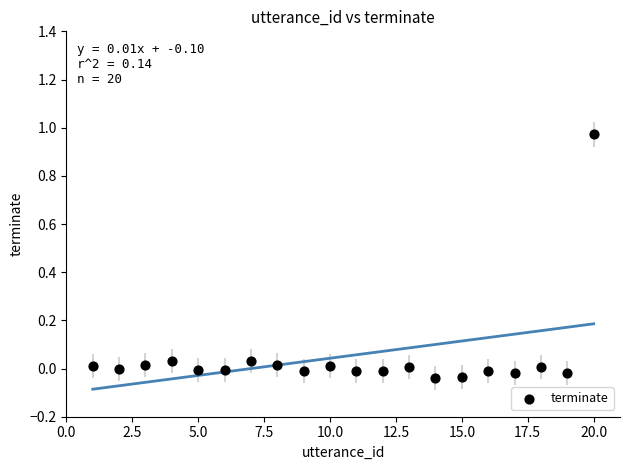

What is the range of X values (max minus min)?

19.0